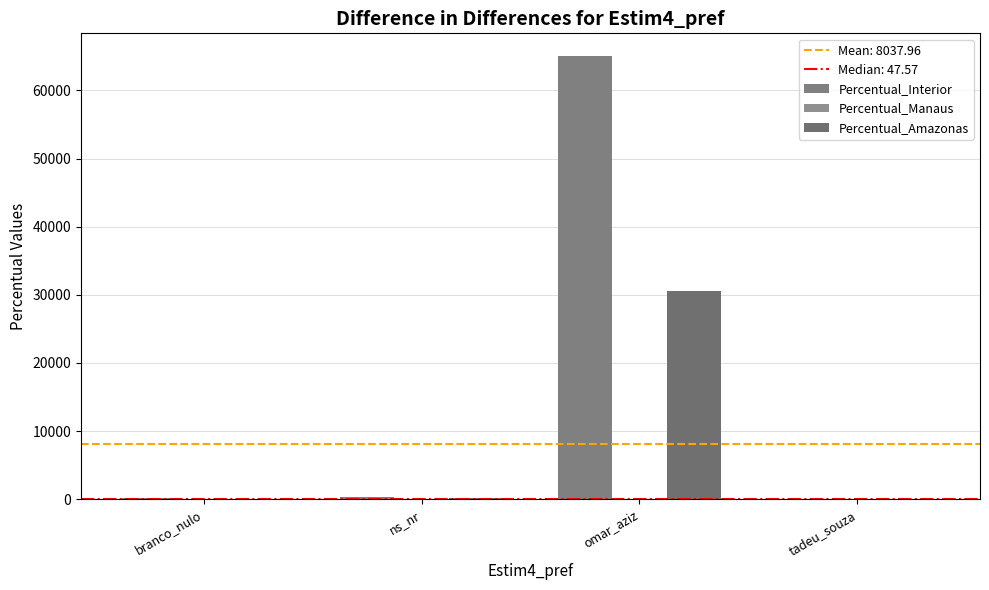

The Percentual_Amazonas series shows 0.1 at tadeu_souza. True or false?

True